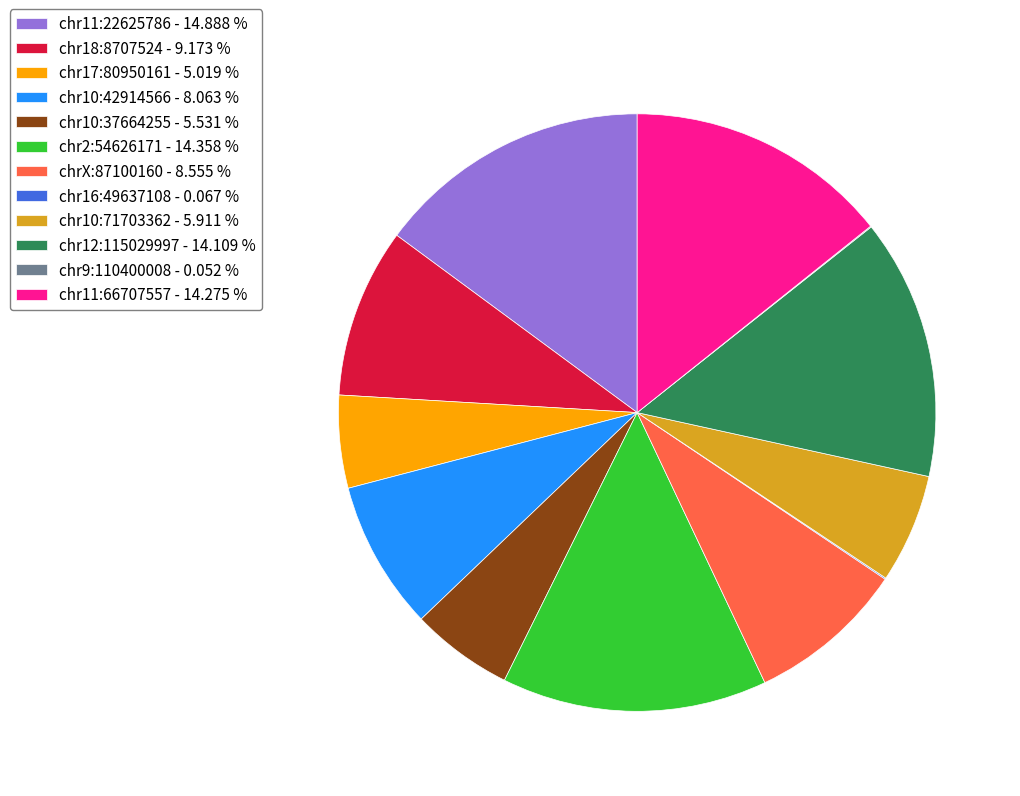

Is there any slice that represents more than half of the pie?

No